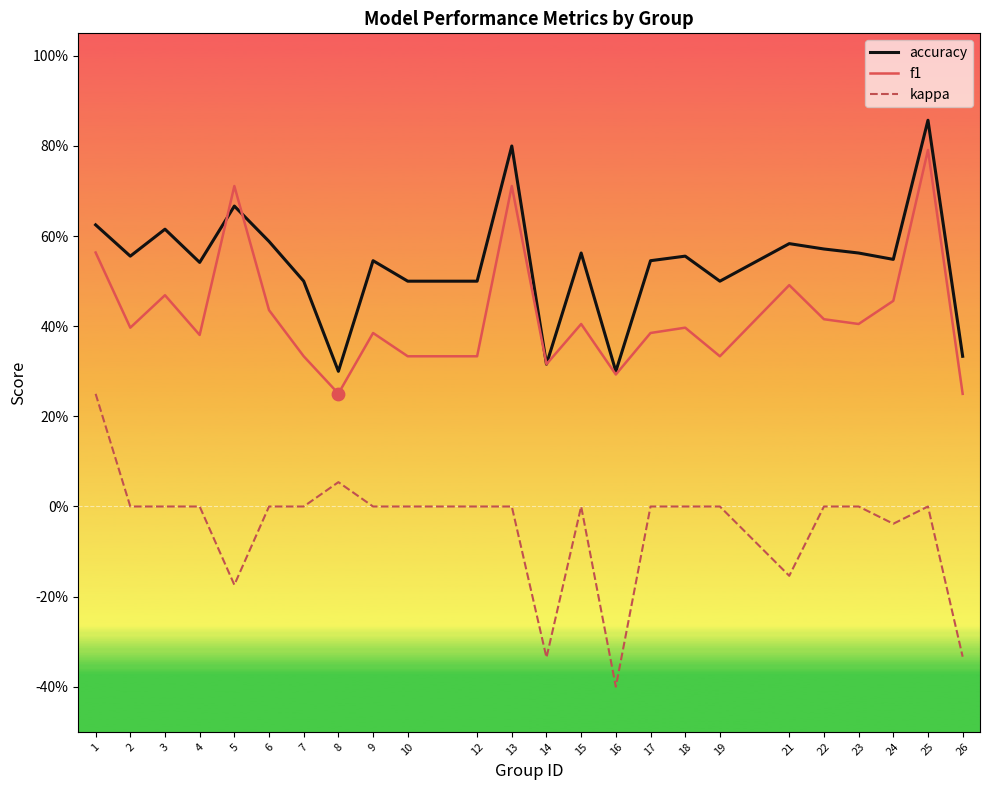

What is the total value across all series at 23?

1.0